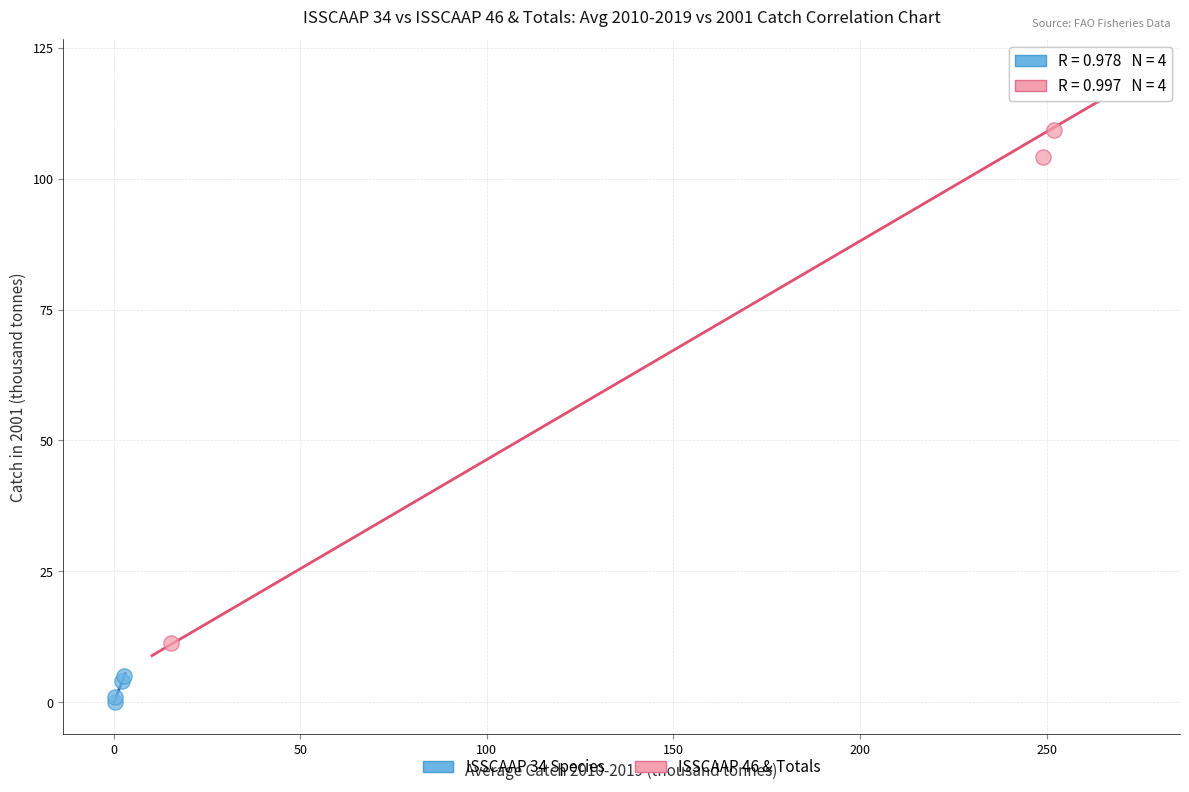

Which series contains the lowest Y value?

ISSCAAP 34 Species